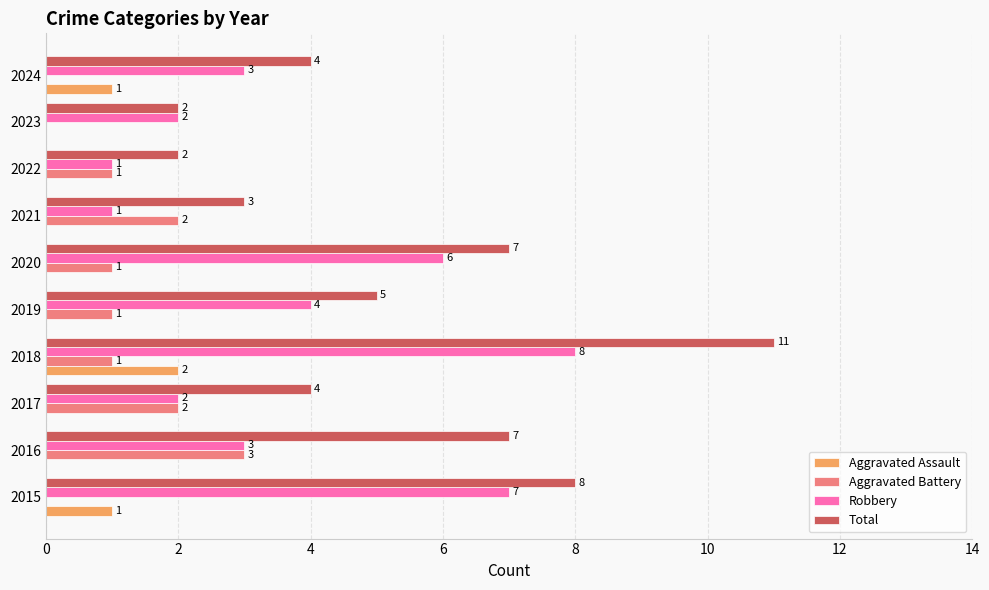

The value of Aggravated Assault at 2023 is 0. True or false?

True